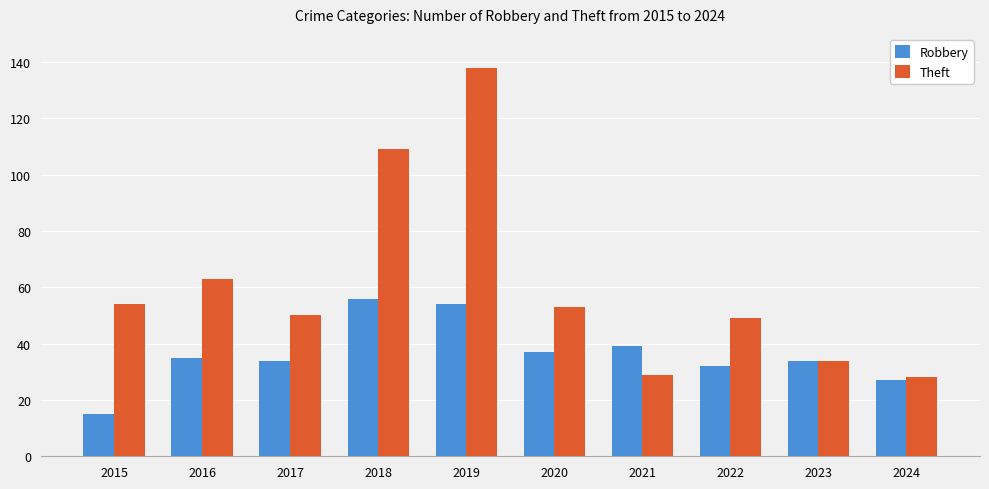

Reading left to right, what are all the values shown in this chart?

Robbery: 15	35	34	56	54	37	39	32	34	27
Theft: 54	63	50	109	138	53	29	49	34	28